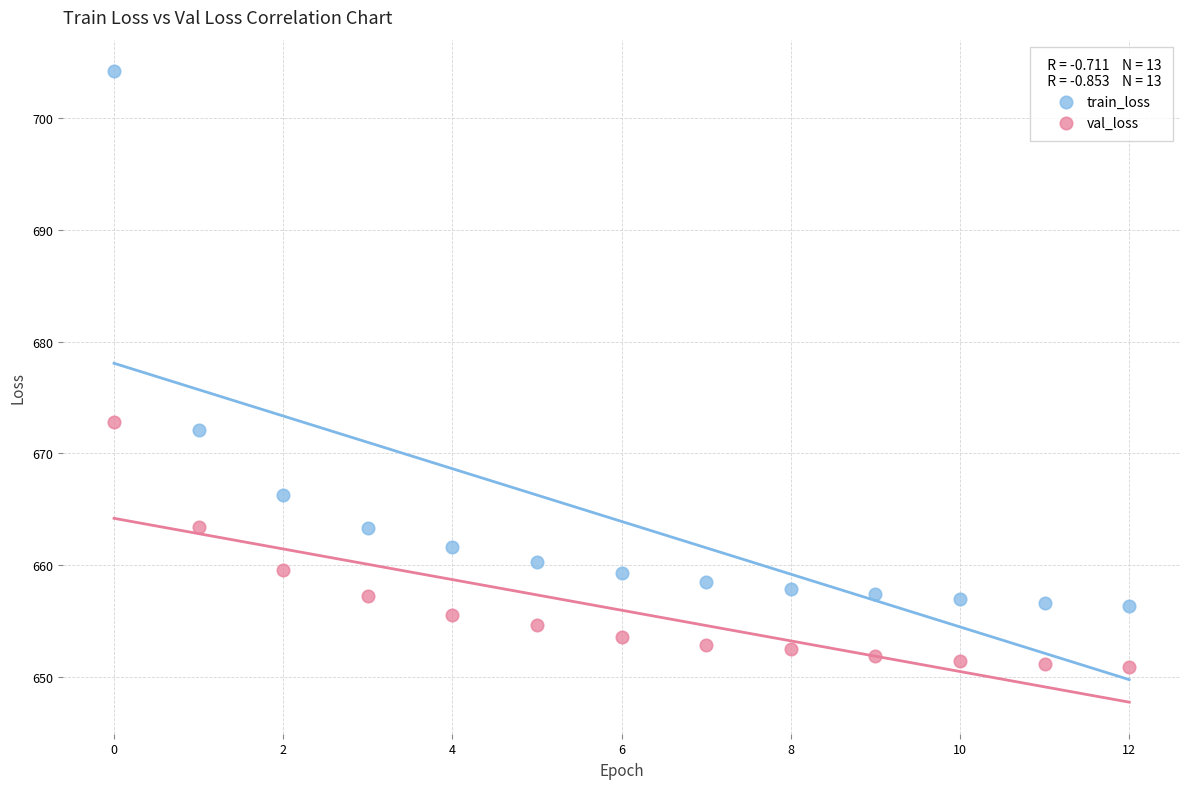

Which series contains the lowest Y value?

val_loss